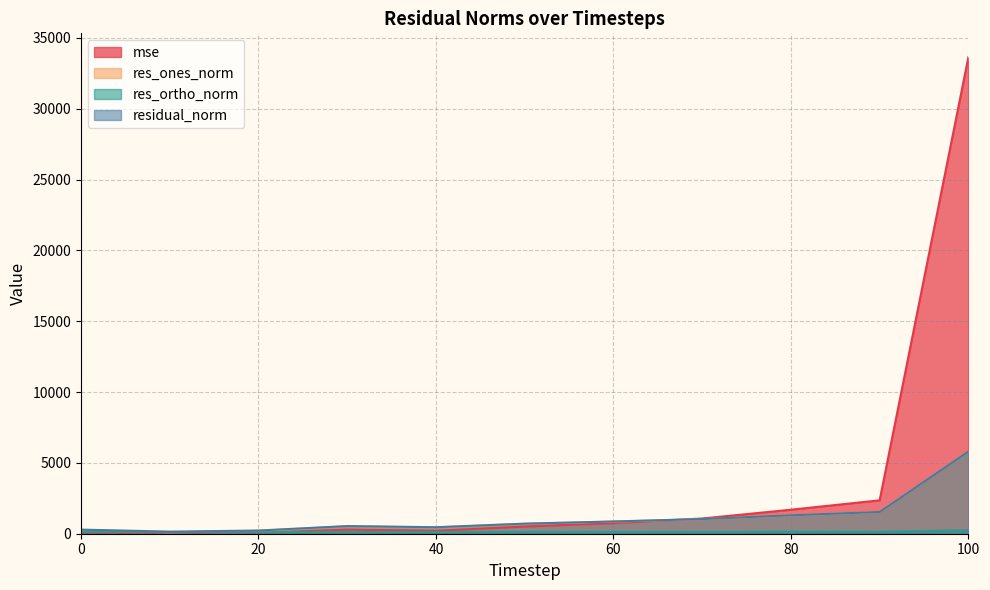

Which has a higher value, 20 or 10?

20